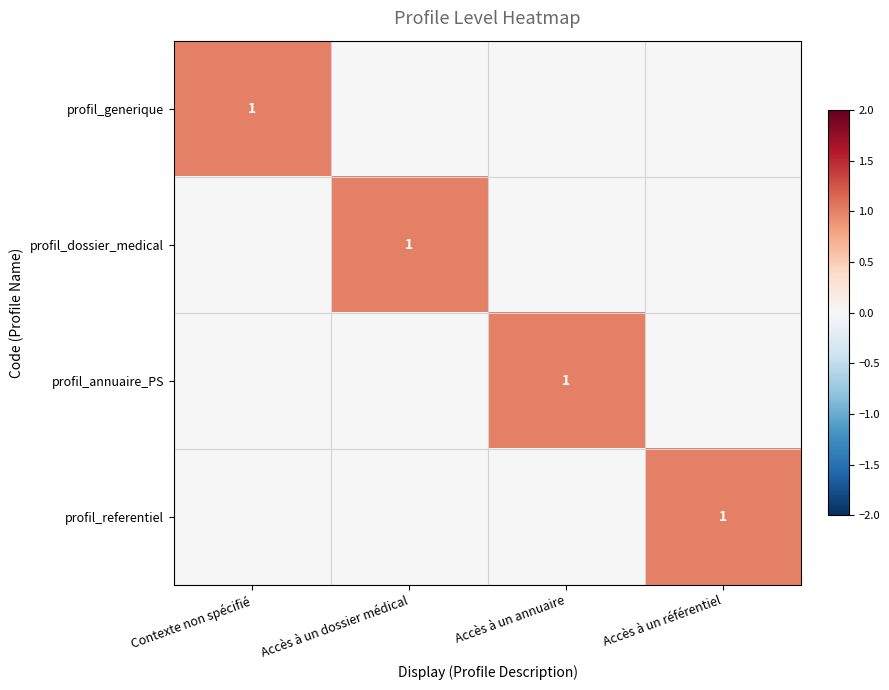

True or false: profil_referentiel has a value of 1 at Accès à un référentiel.

True